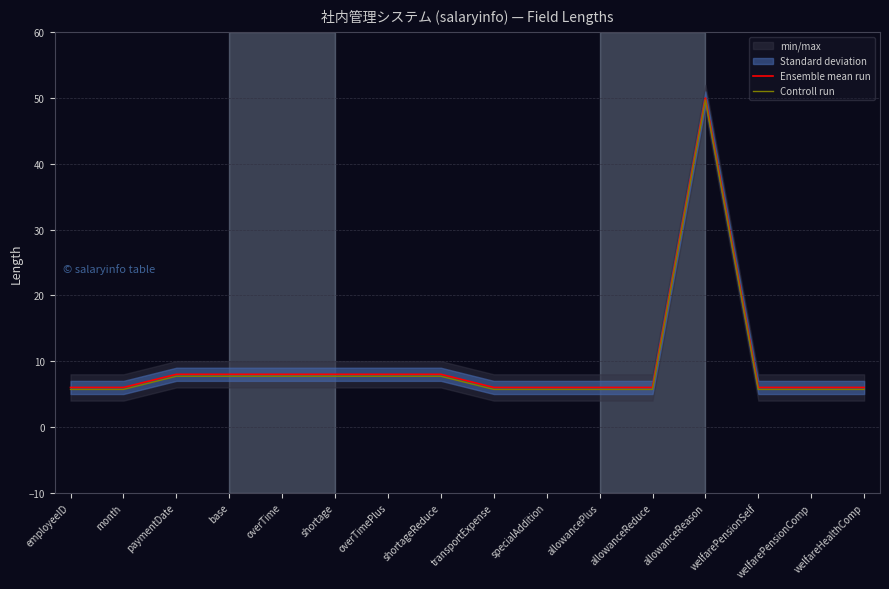

What is the approximate value of Ensemble mean run at welfarePensionComp?

6.0